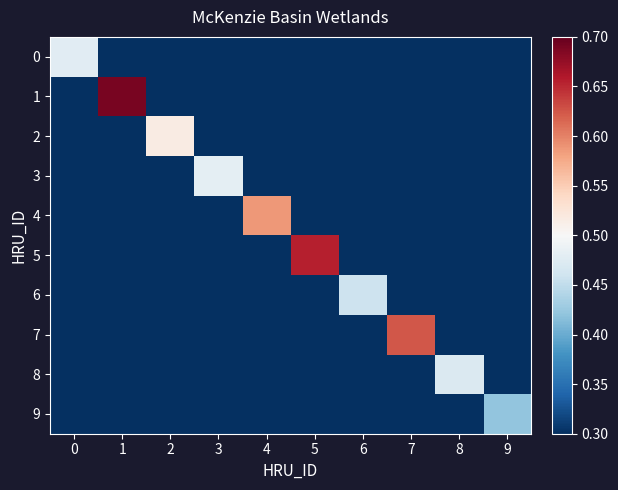

At how many categories does at least one series exceed 0?

10